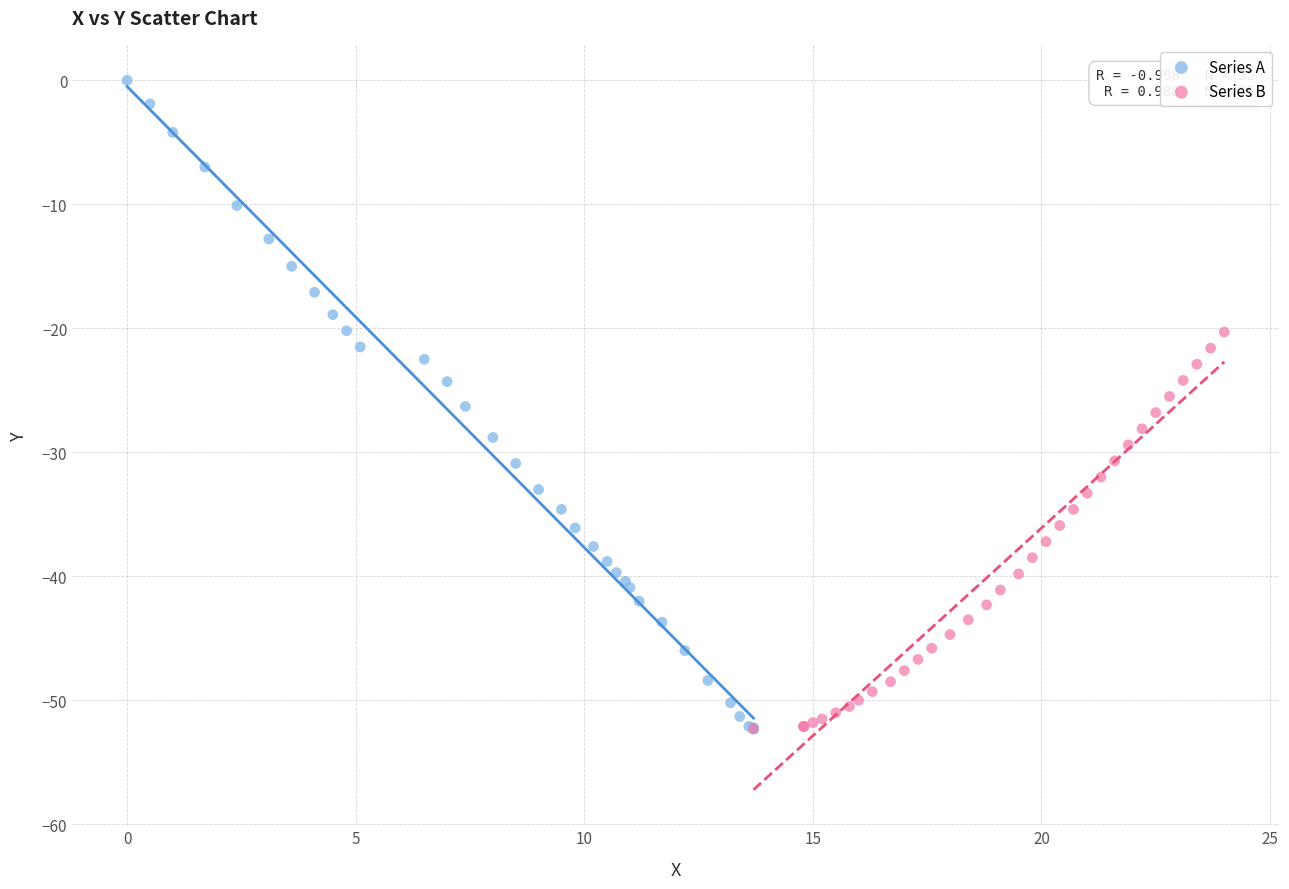

Which series has the widest spread of Y values?

Series A